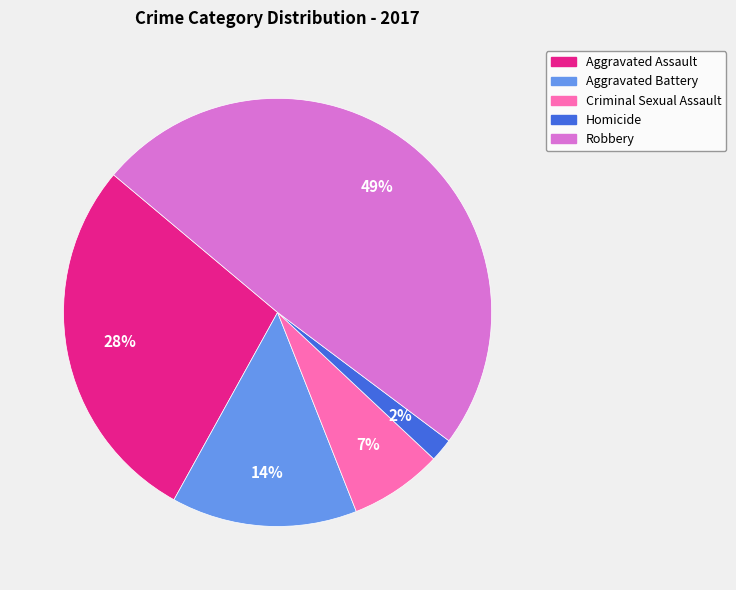

Does Robbery account for over 50% of the chart?

No